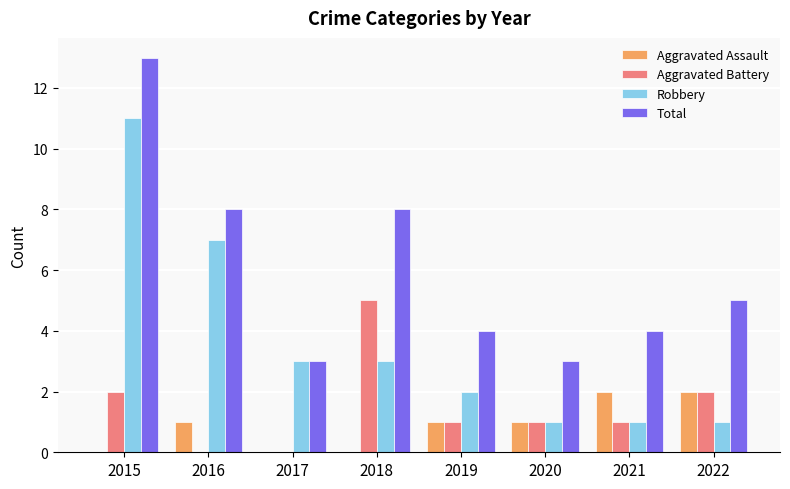

What are all the series names shown in the legend?

Aggravated Assault, Aggravated Battery, Robbery, Total